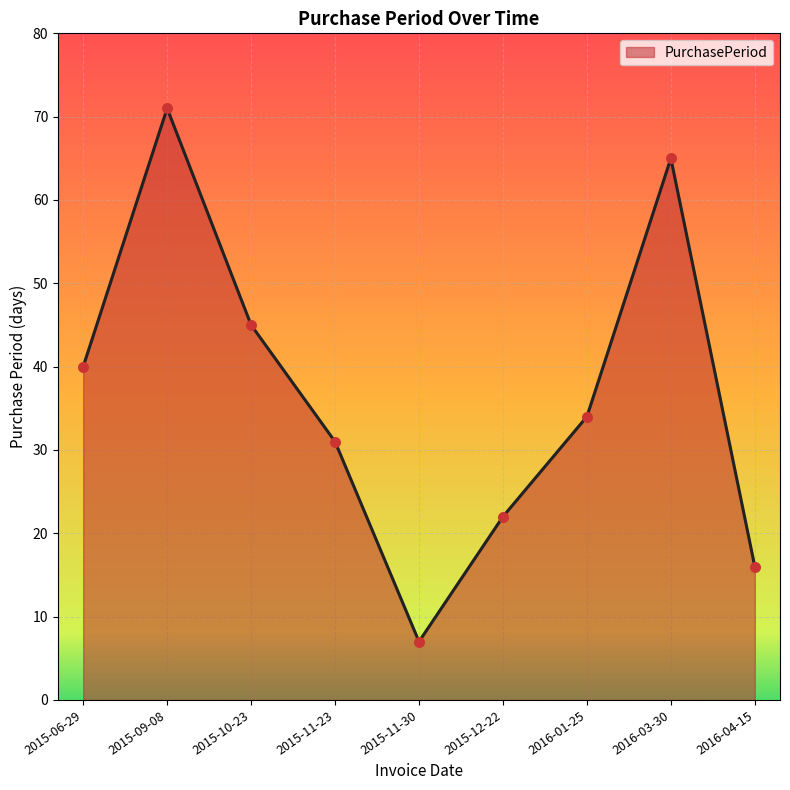

Which has a higher value, 2015-11-30 or 2015-10-23?

2015-10-23